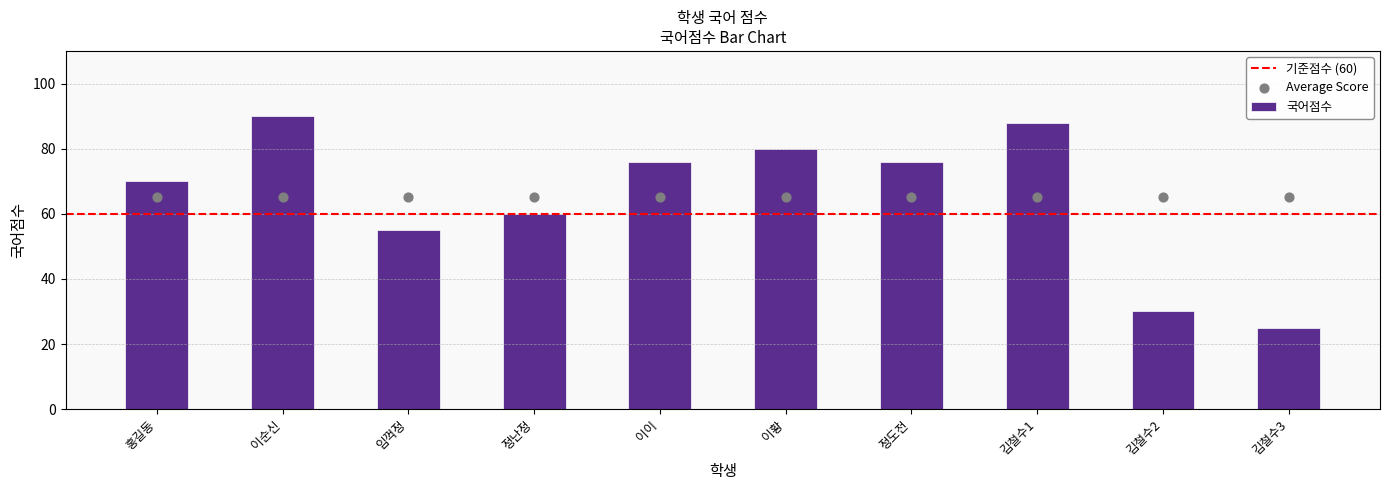

What is the ratio of the value at 정난정 to the value at 홍길동?

0.9